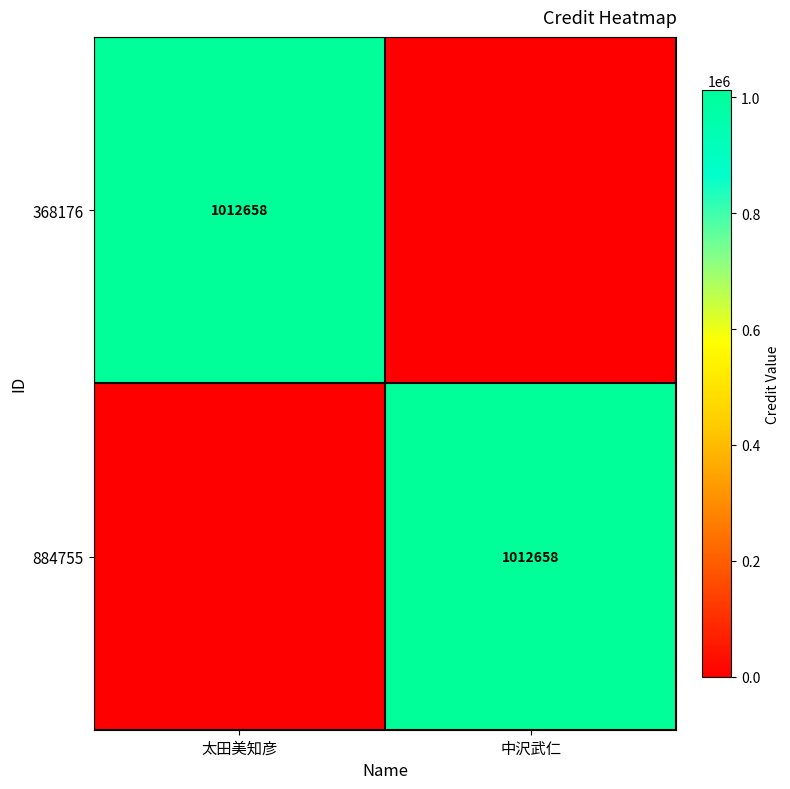

Is it true that 368176 equals 1539375 at 太田美知彦?

False